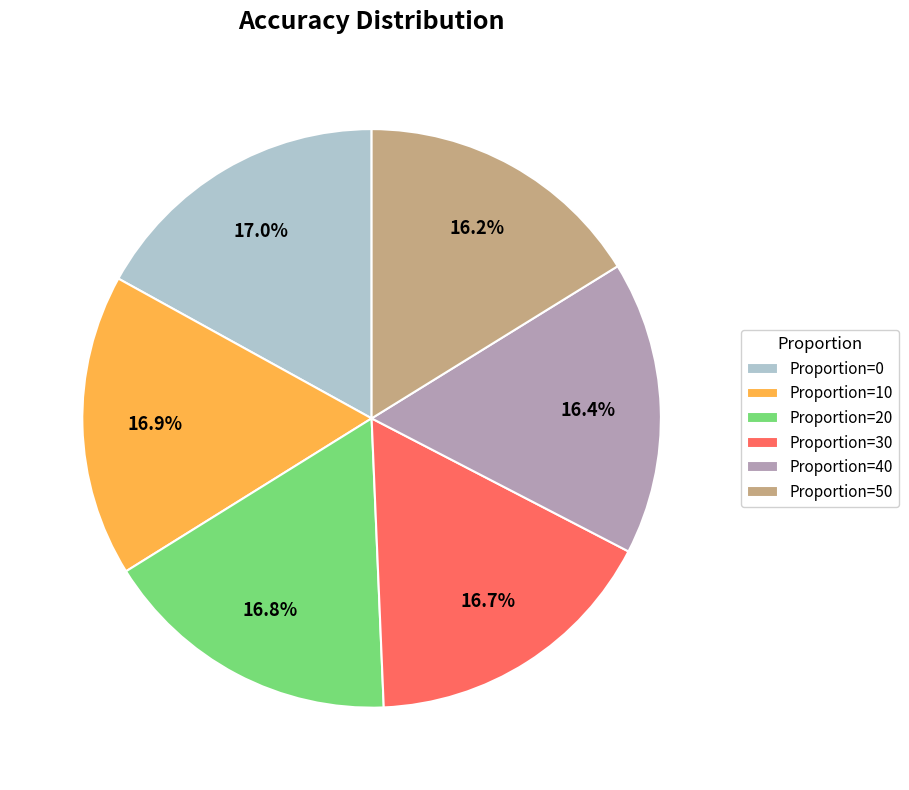

Is Proportion=50 the majority of the pie?

No